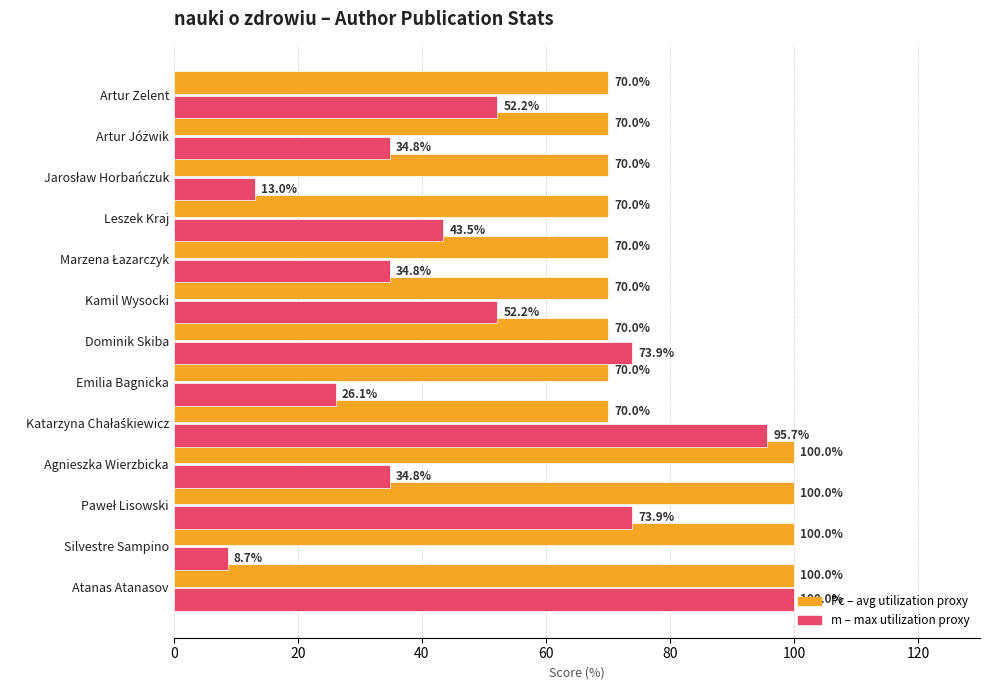

At which category is the sum across all series the highest?

Atanas Atanasov